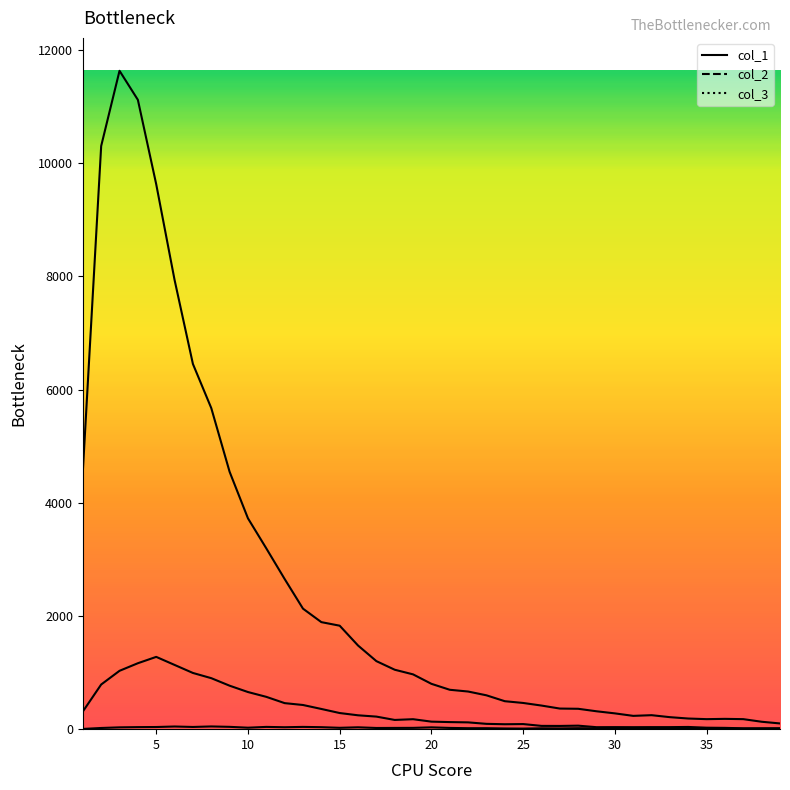

What is the difference between the highest and lowest values at 36?

168